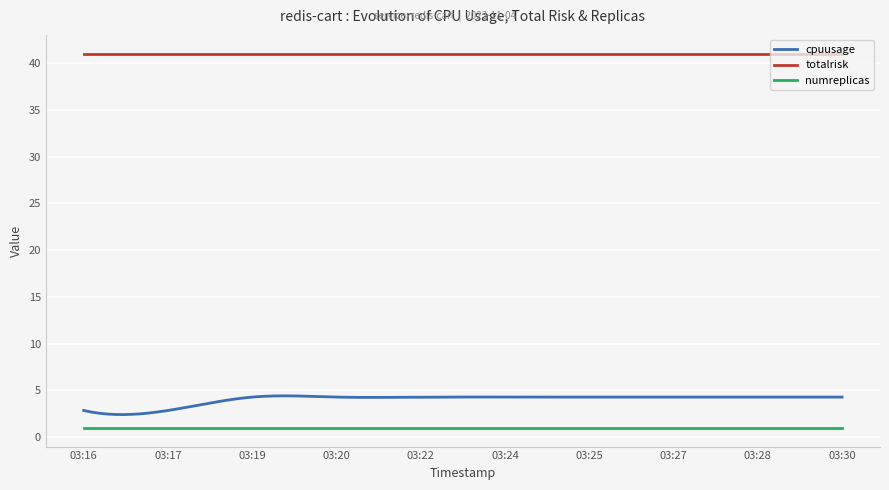

Which series has the largest total across all categories?

totalrisk